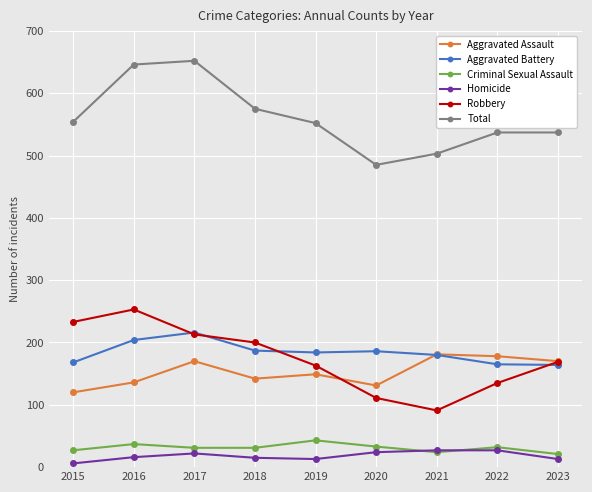

At which label does Robbery first exceed 169?

2015